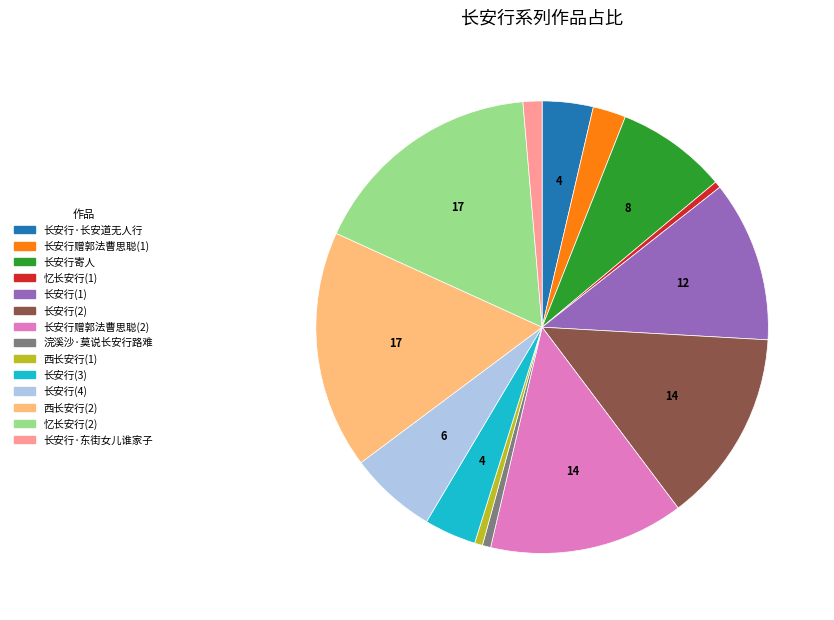

True or false: 长安行(1) accounts for 2% of the total.

False